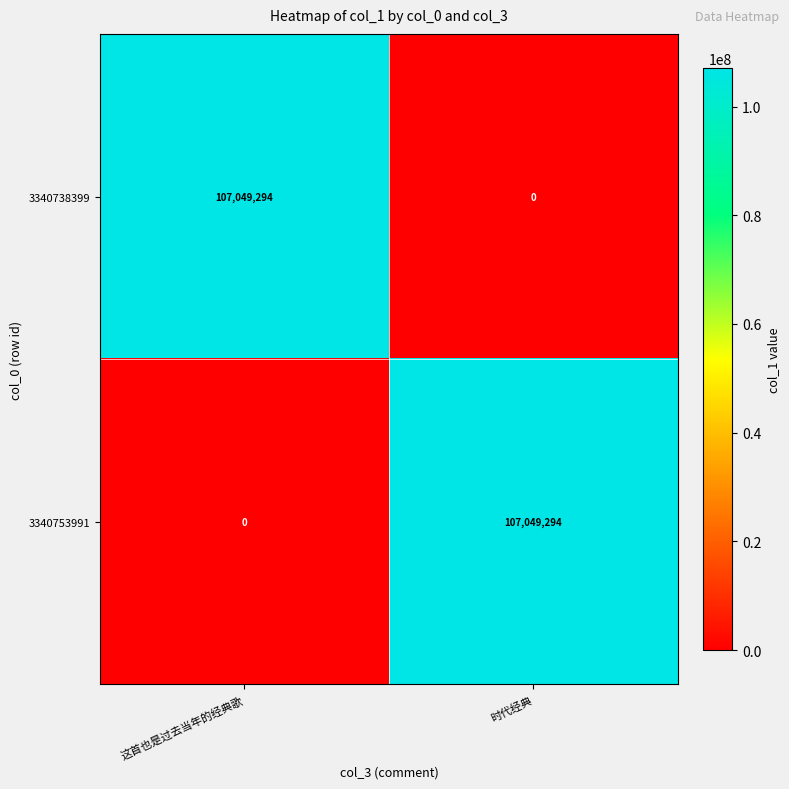

What is the difference between the highest and lowest values at 这首也是过去当年的经典歌?

107049294